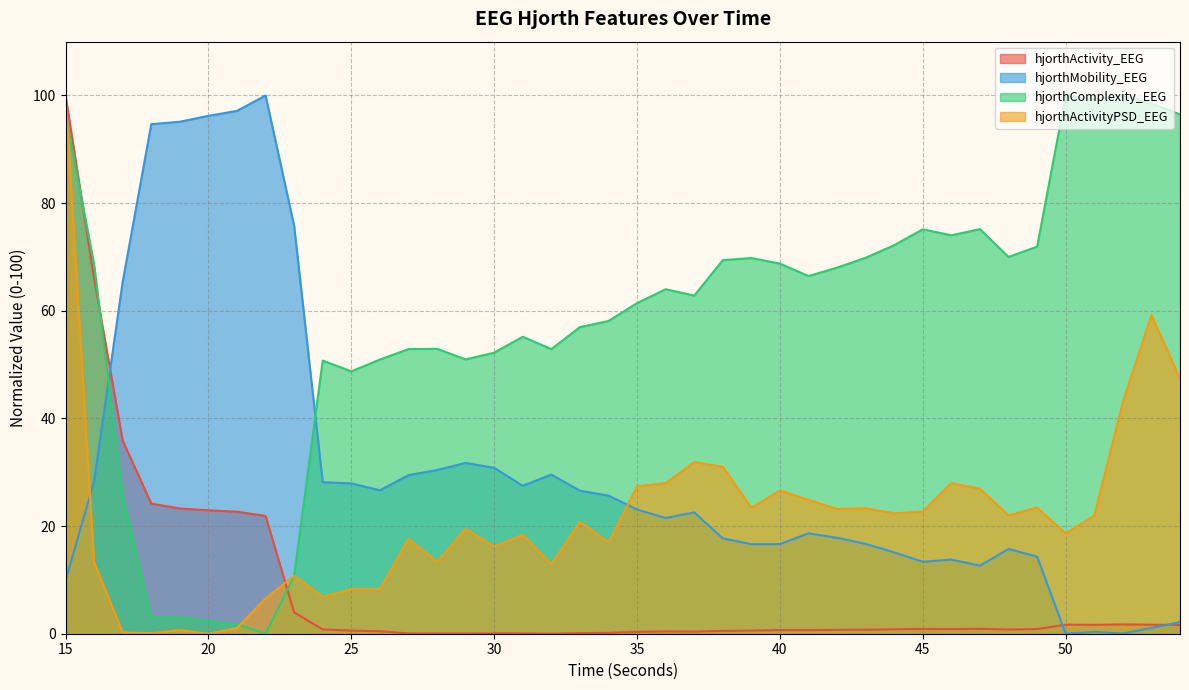

Where does the hjorthActivityPSD_EEG series first go above 21?

15